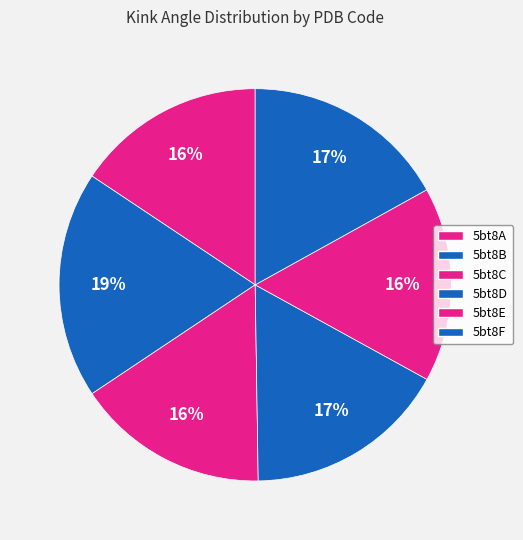

How many slices are in this pie chart?

6